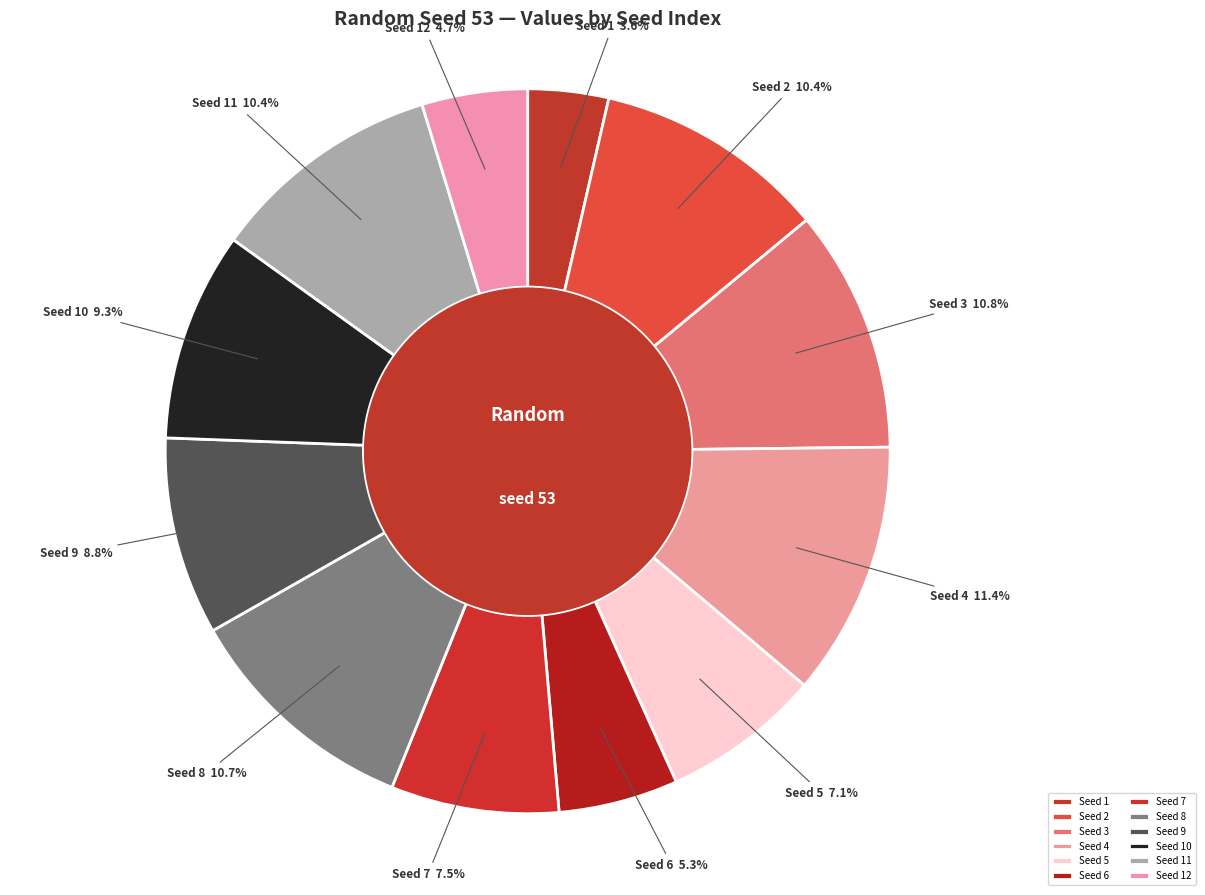

Is there a majority slice in this chart?

No